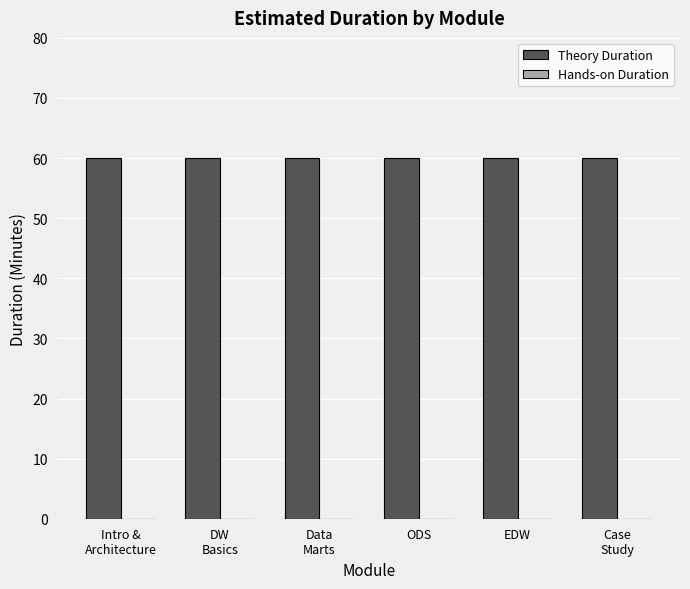

Which has a higher value, Data
Marts or EDW?

Data
Marts